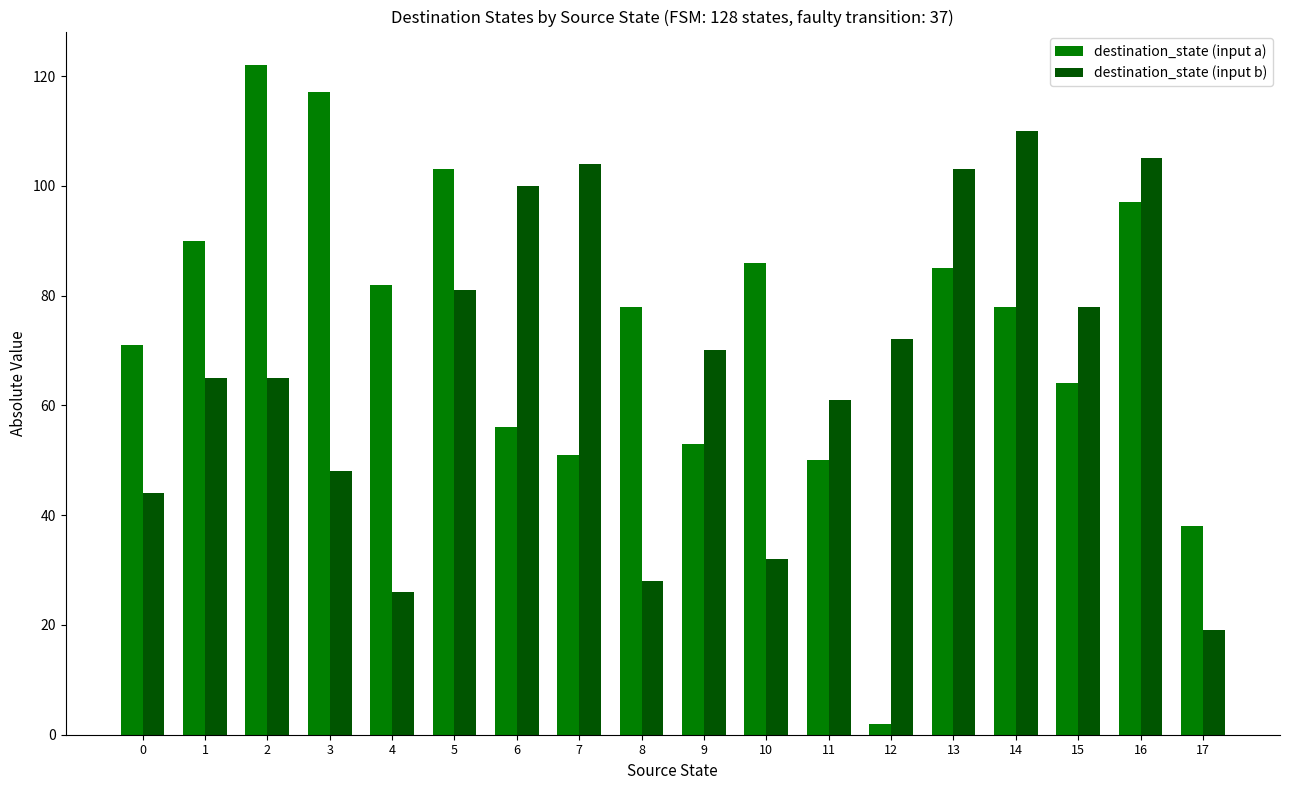

What is the difference between the highest and lowest values at 1?

25